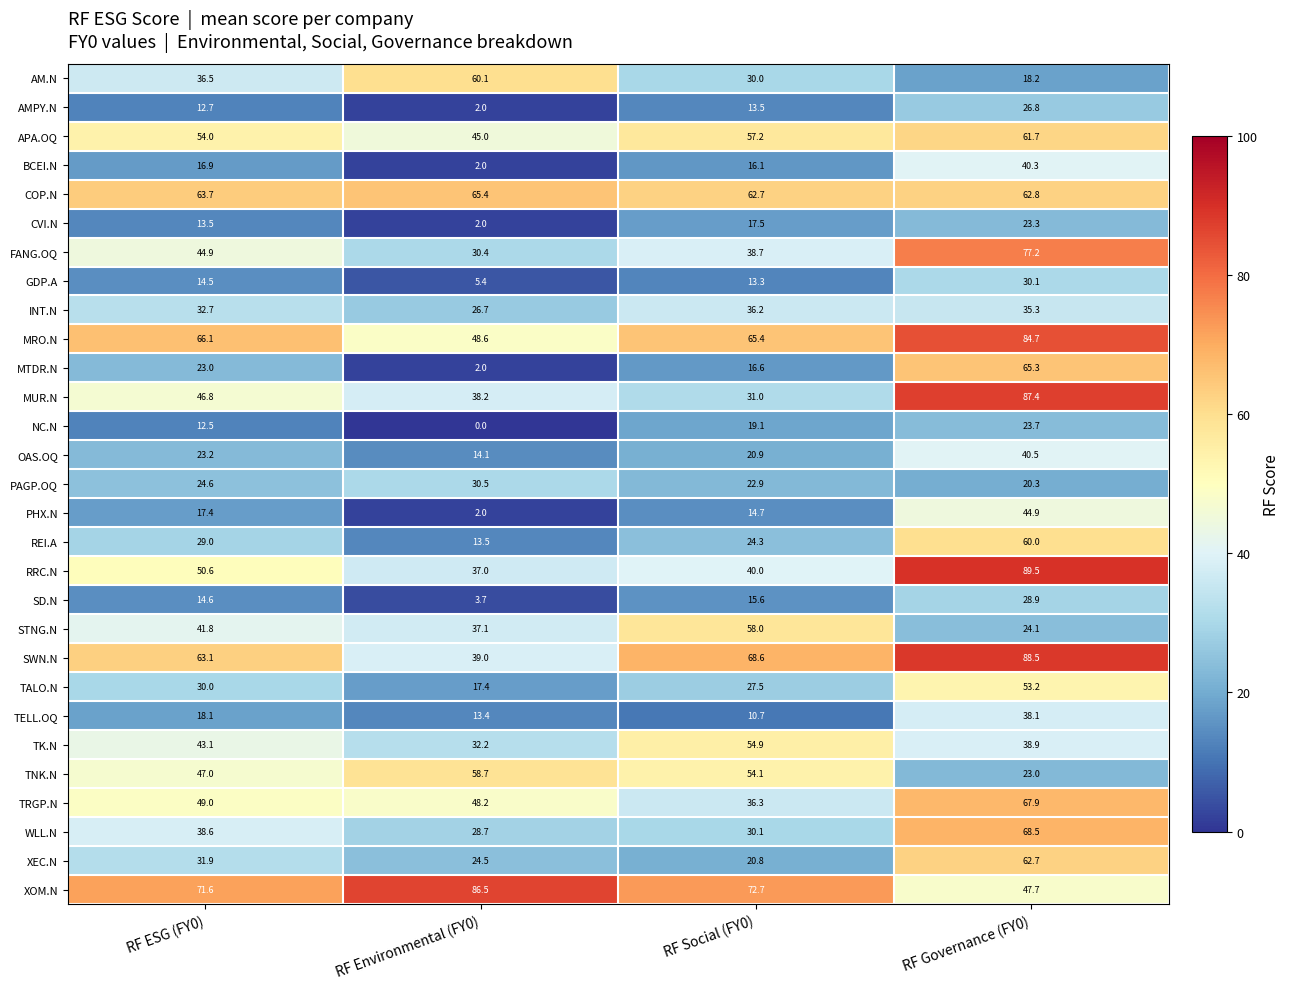

What is the greatest value displayed?

89.5